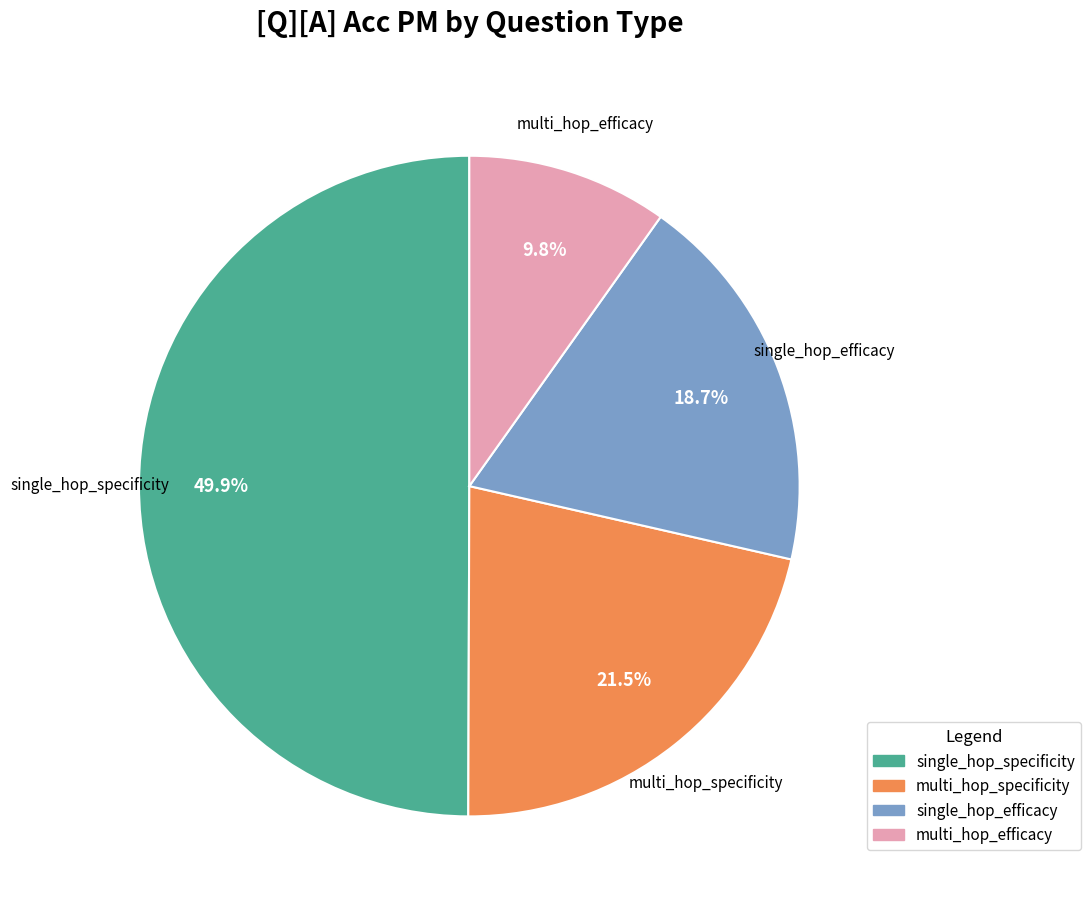

Does multi_hop_specificity account for over 50% of the chart?

No